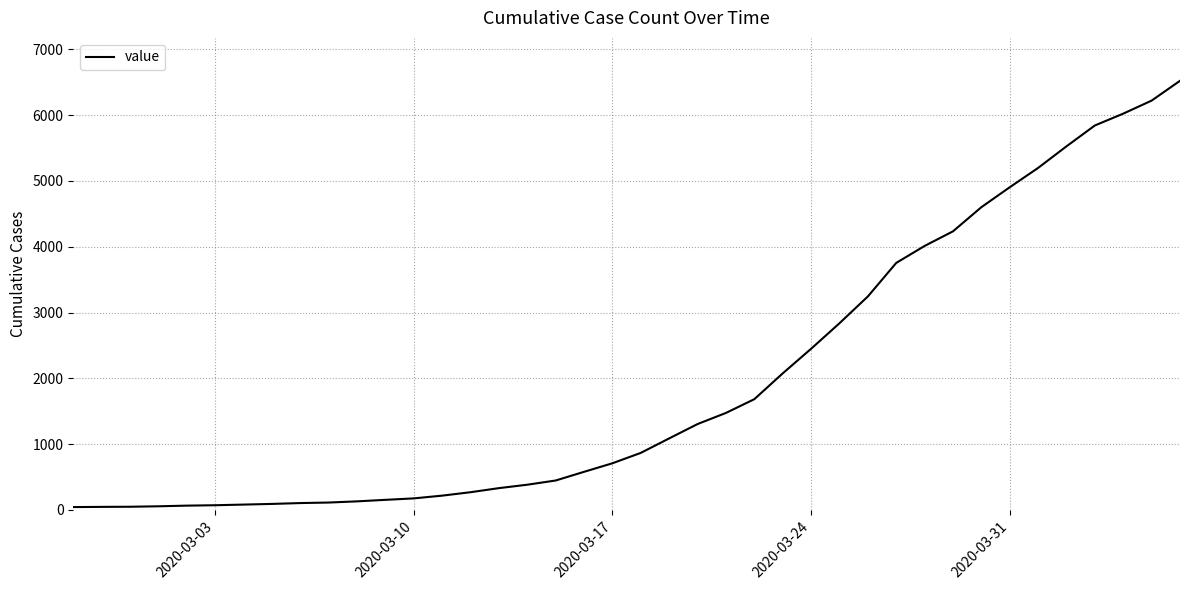

What is the difference between the maximum and minimum values?

6479